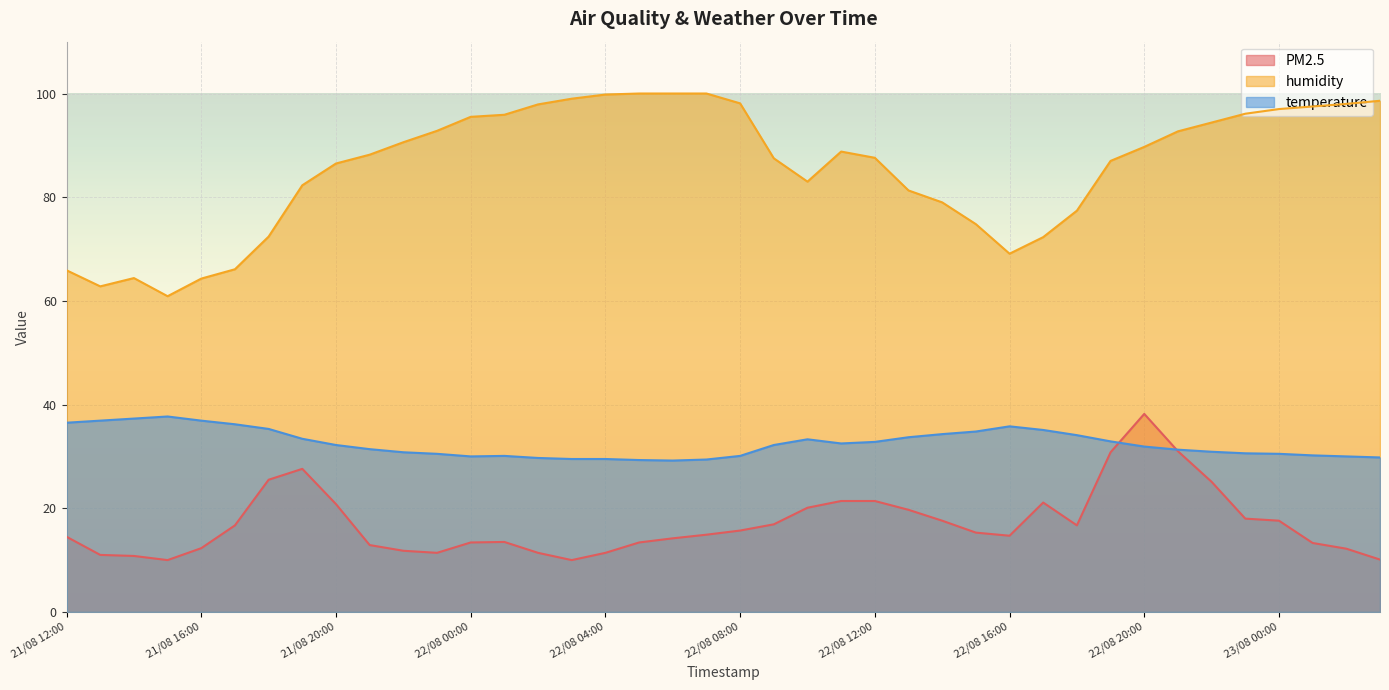

What is the label of the 23rd point from the left?

22/08 10:00